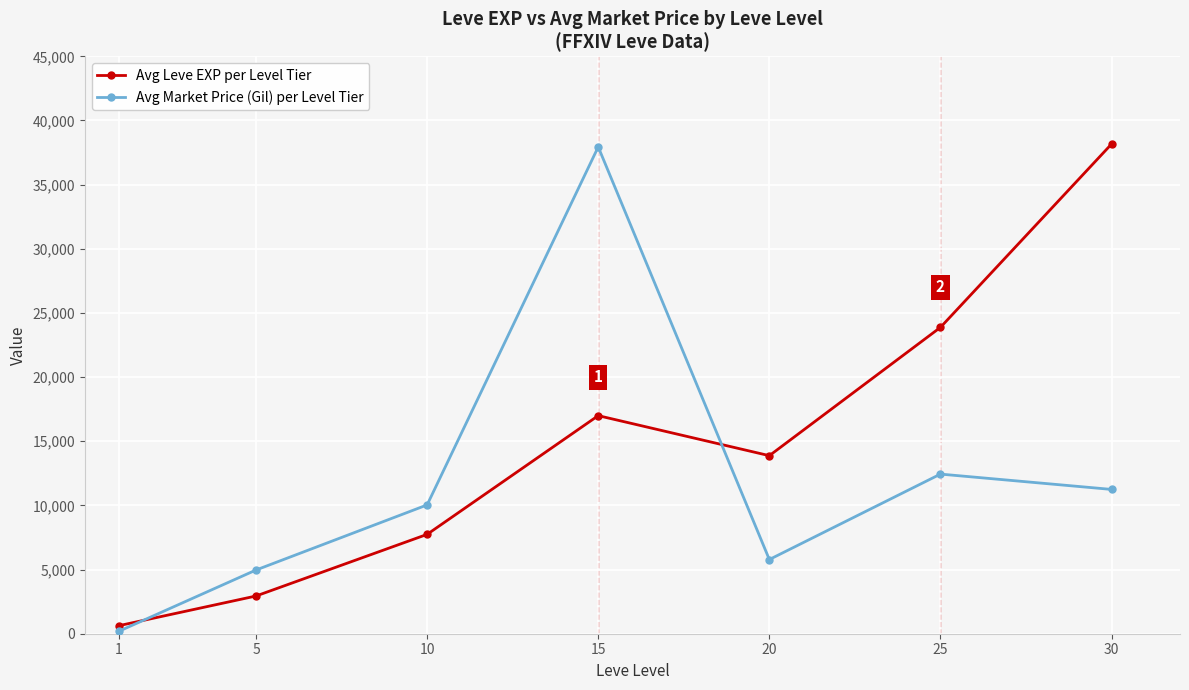

Is the value of Avg Market Price (Gil) per Level Tier at 20 greater than the value of Avg Leve EXP per Level Tier at 15?

No